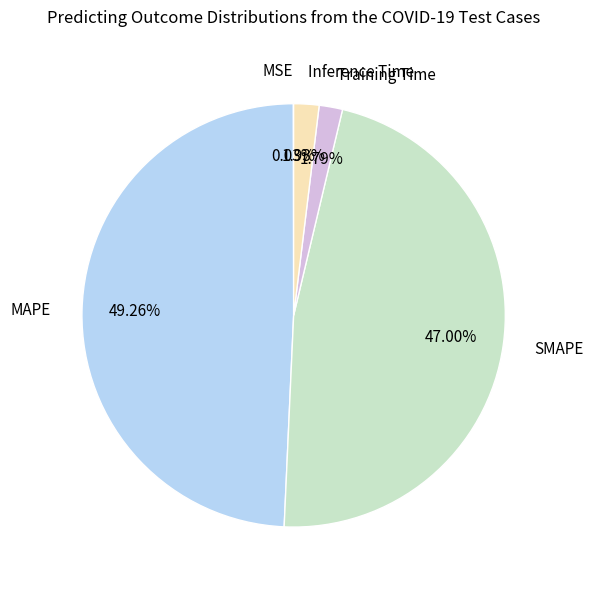

Does any single category account for the majority?

No